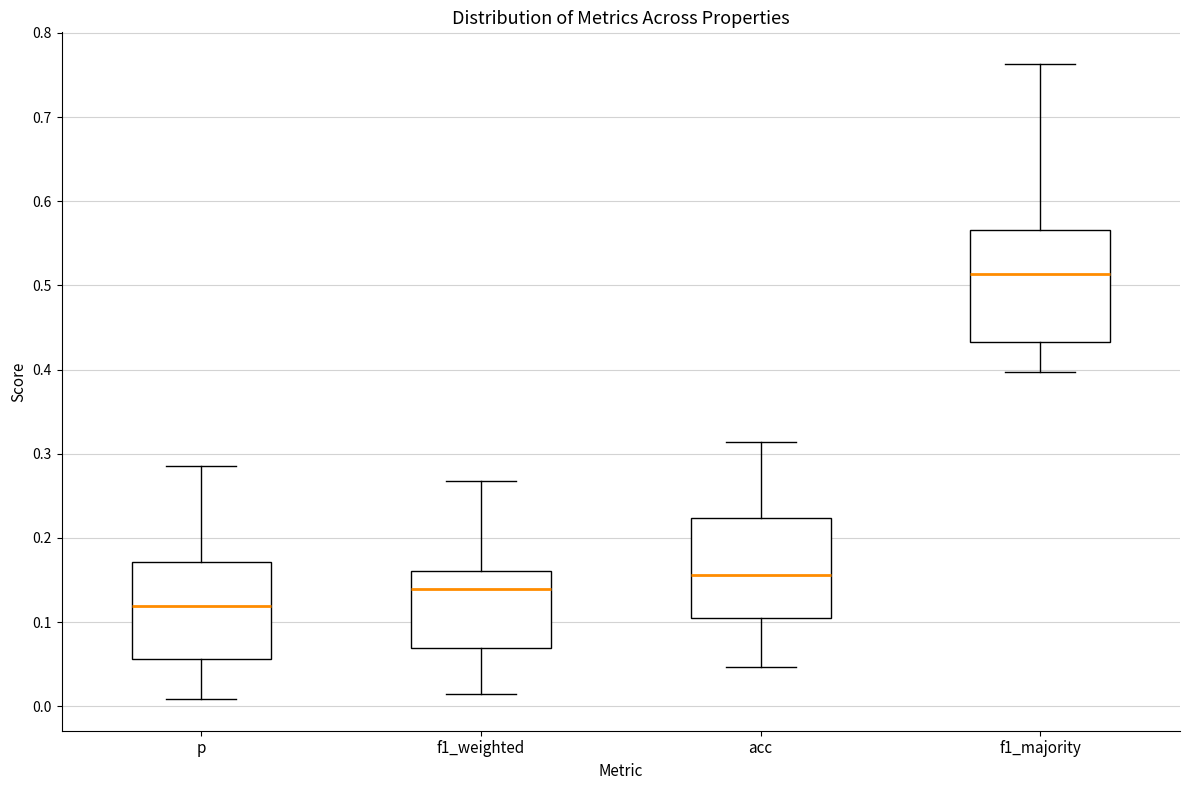

Which box is the tallest, from its lower edge to its upper edge?

f1_majority